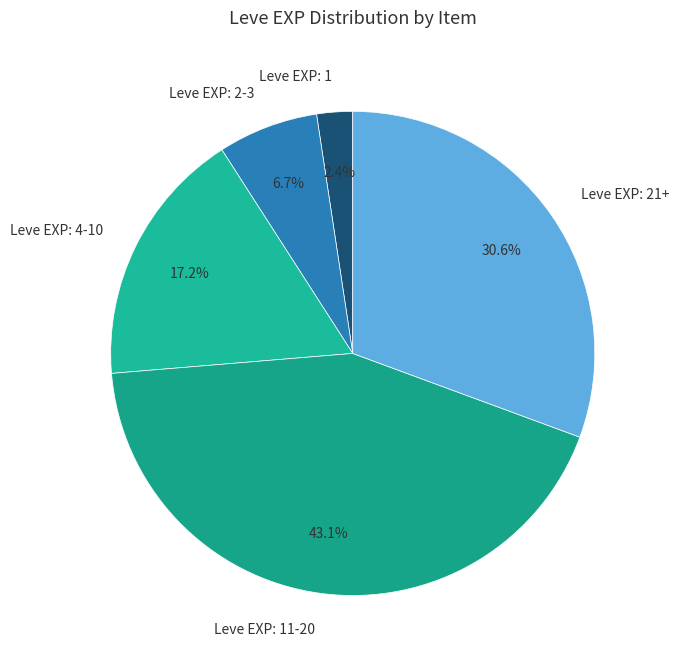

How much of the chart is everything except Leve EXP: 4-10?

82.8%